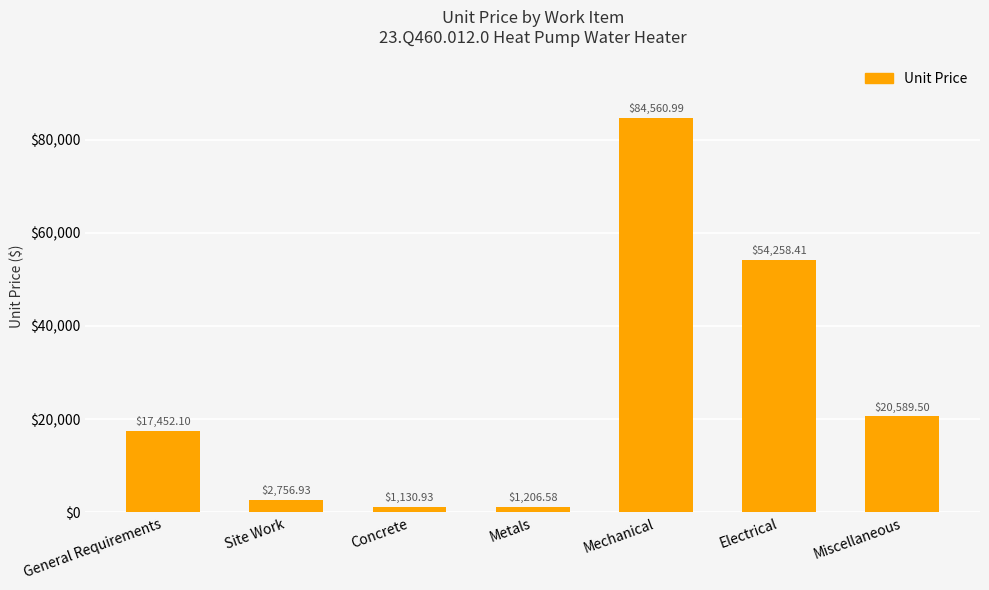

What is the change in value from Mechanical to Electrical?

-30302.6